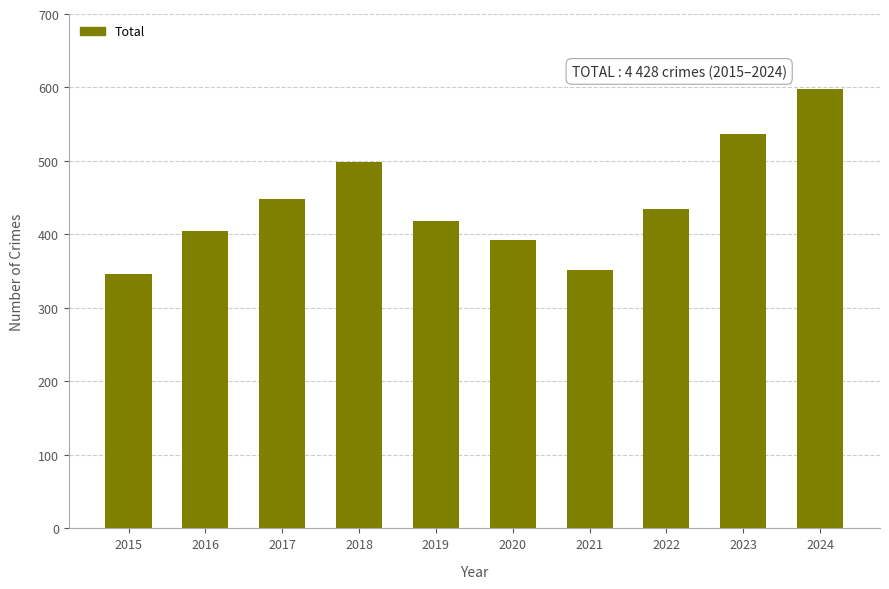

What is the sum of the values at 2017 and 2018?

946